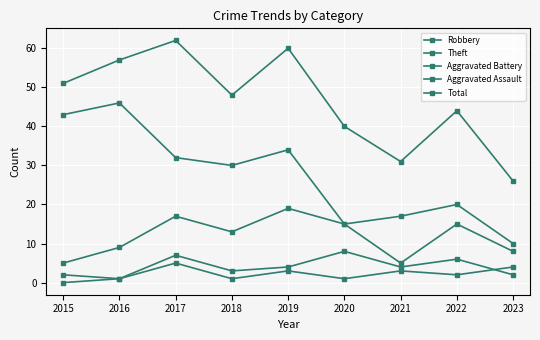

Is the value of Aggravated Battery at 2022 greater than the value of Total at 2017?

No